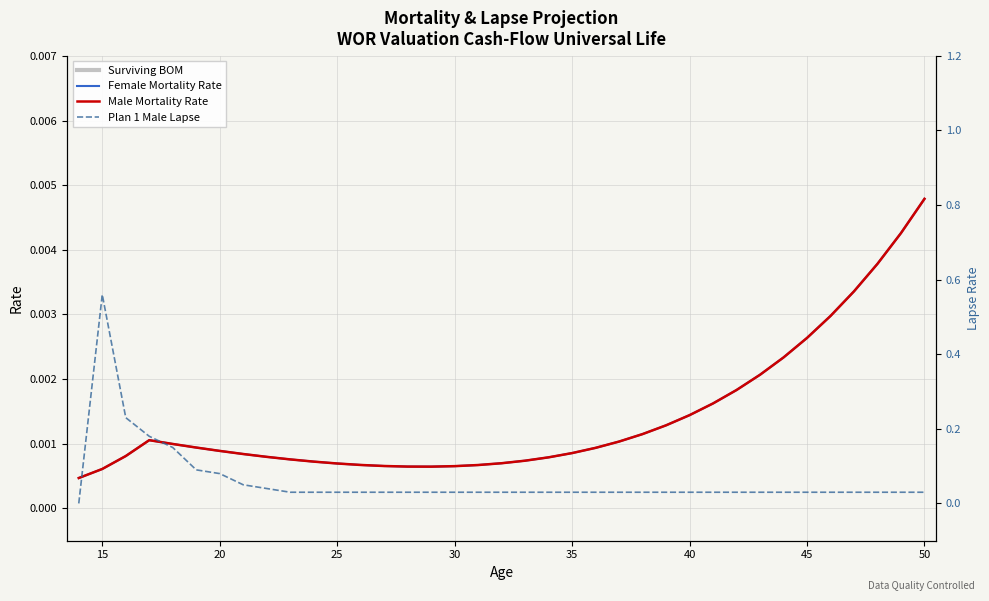

What are all the series names shown in the legend?

Surviving BOM, Female Mortality Rate, Male Mortality Rate, Plan 1 Male Lapse